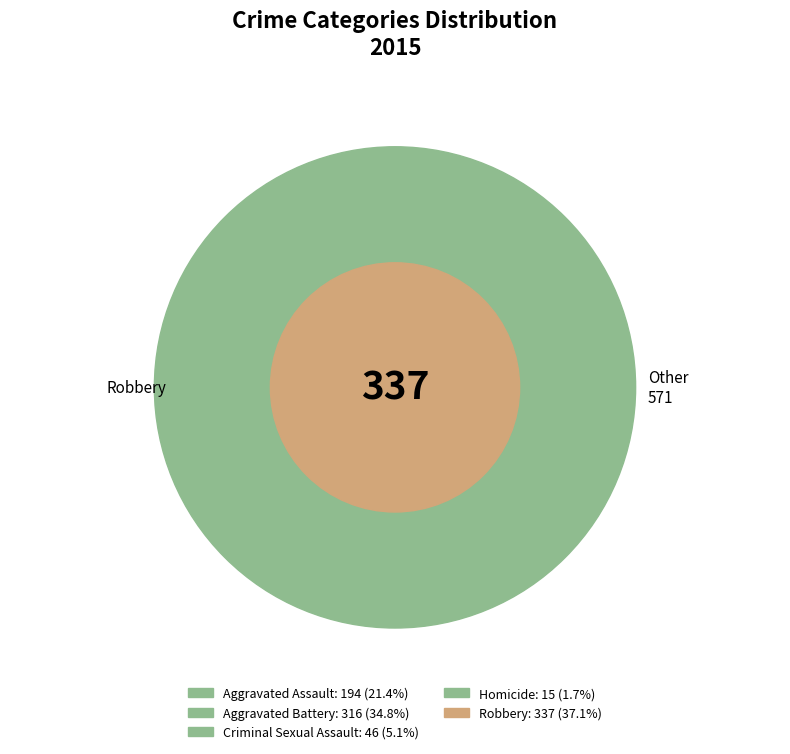

Which slice is the smallest?

Homicide